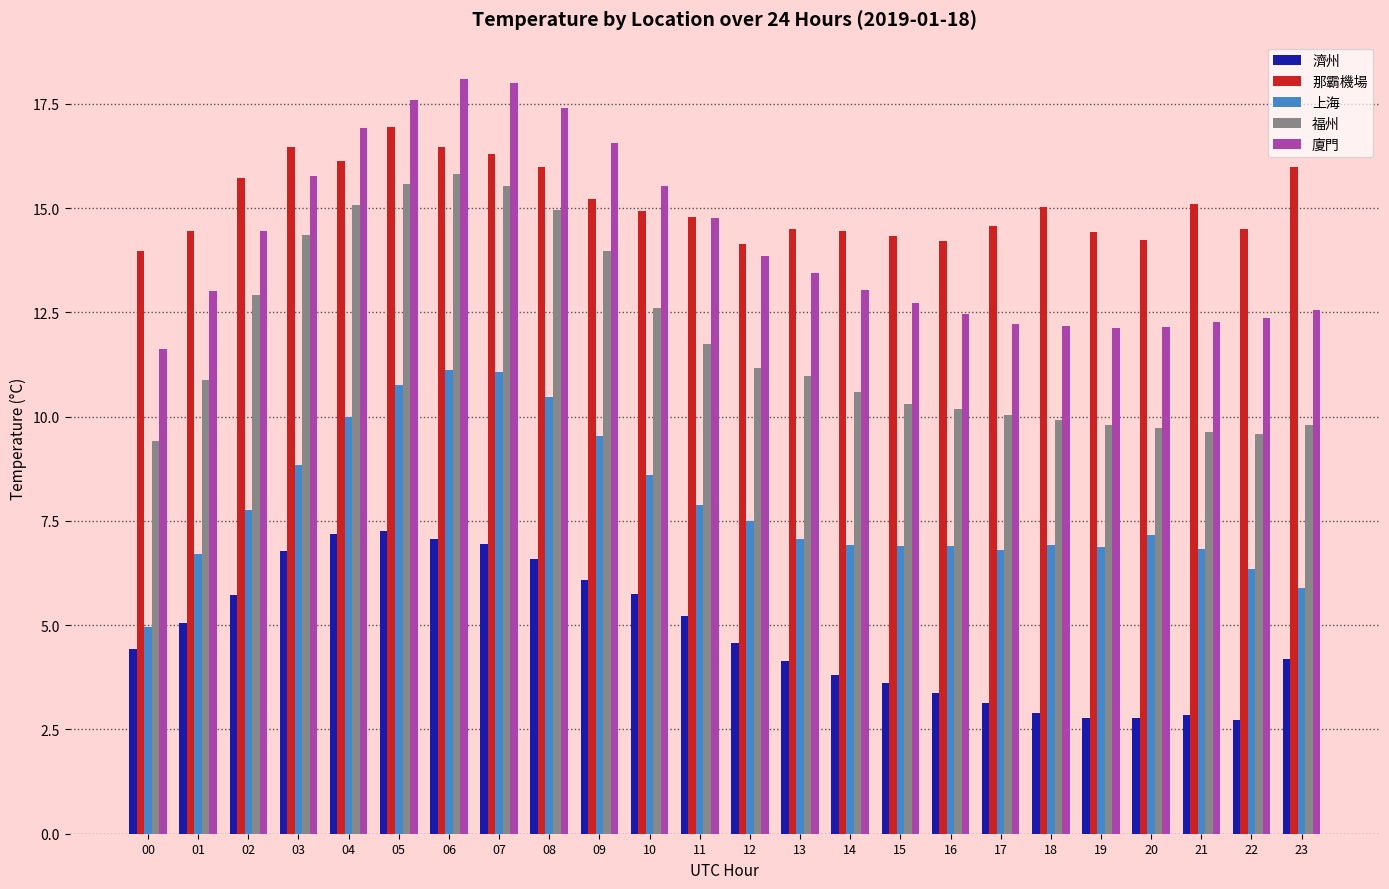

Are the bars horizontal?

No